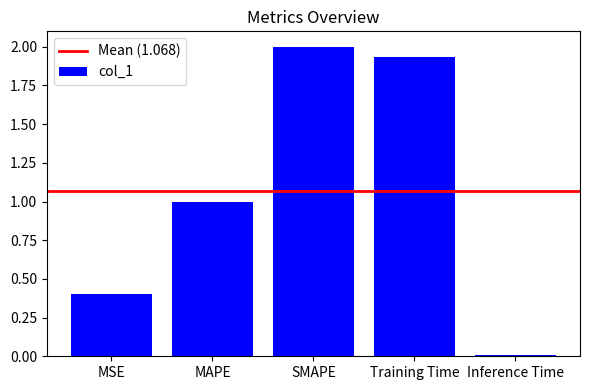

Does the chart contain any negative values?

No